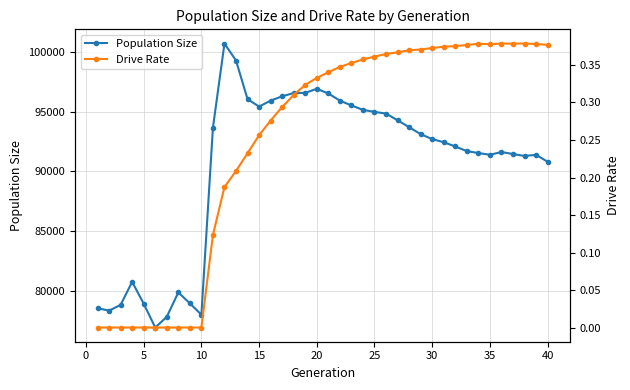

What is the maximum value for Population Size?

100735